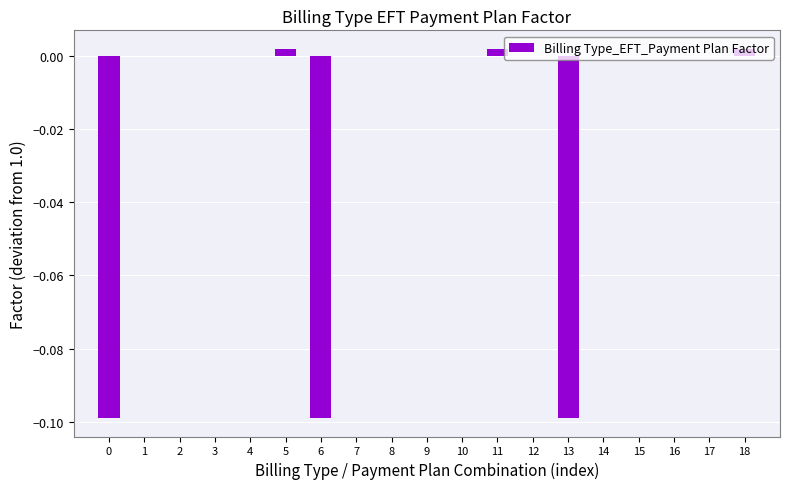

The chart shows a value of 0.0 at 15. True or false?

True